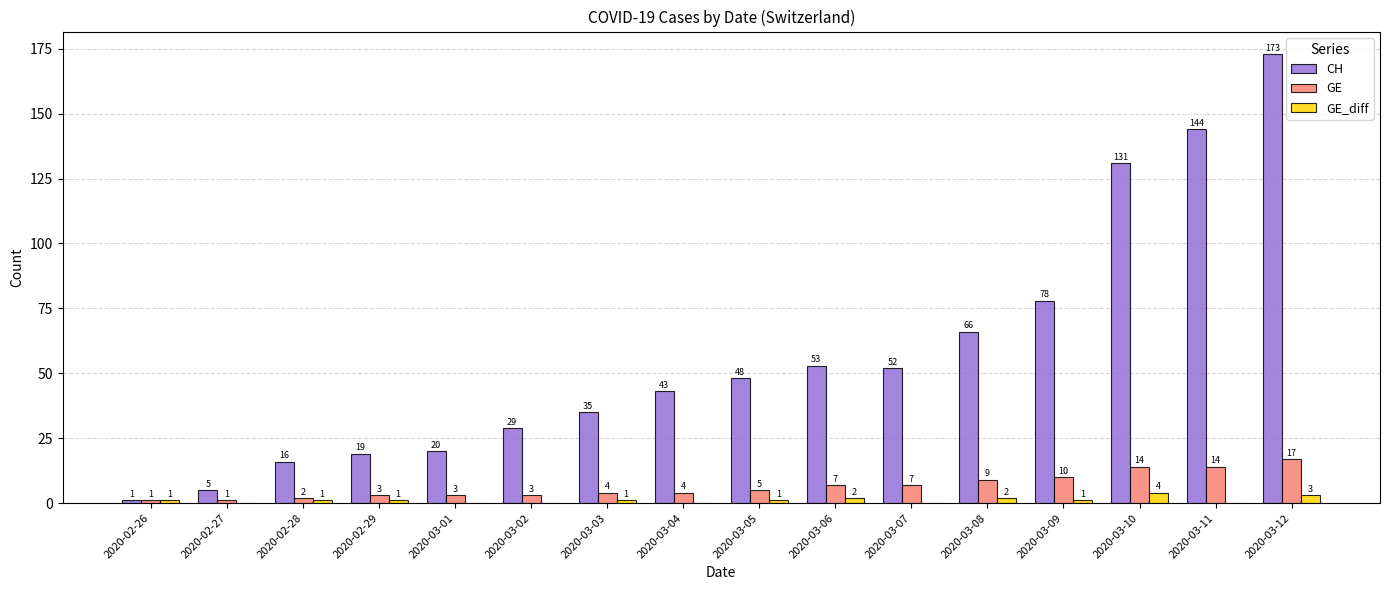

What are all the series names shown in the legend?

CH, GE, GE_diff